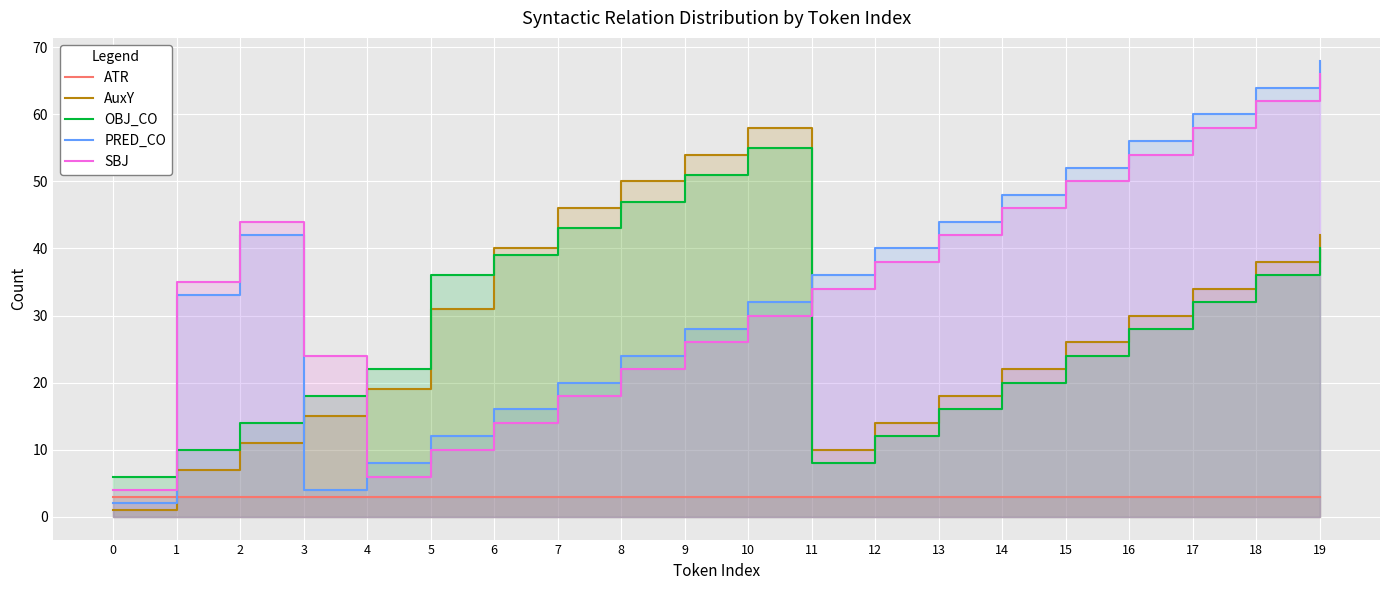

Is the value of AuxY at 19 greater than the value of OBJ_CO at 5?

Yes